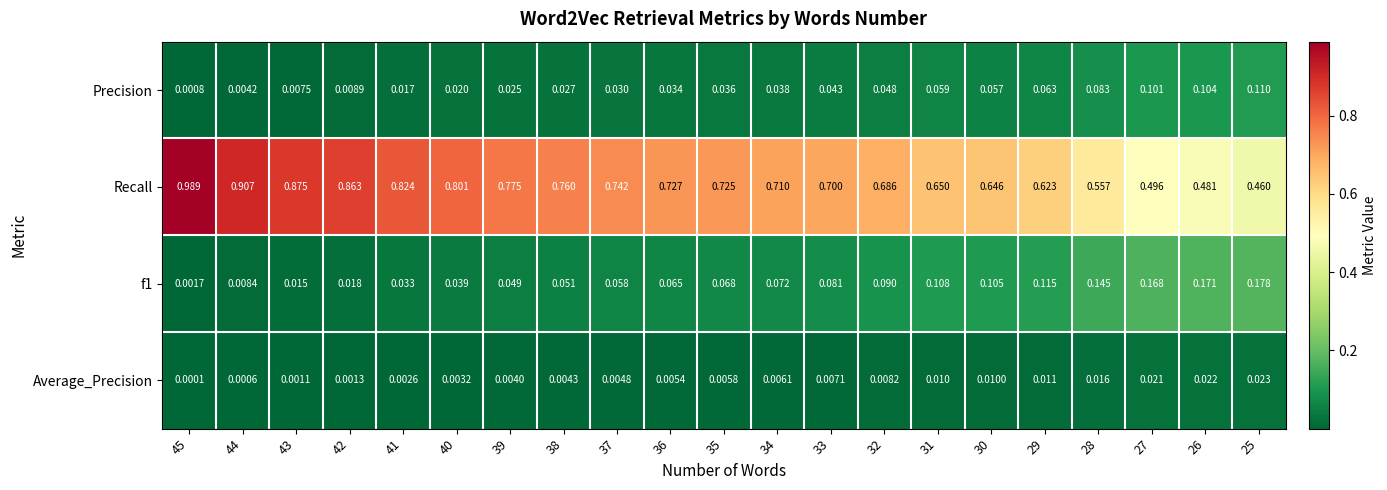

Is the value of Average_Precision at 37 greater than the value of Recall at 29?

No